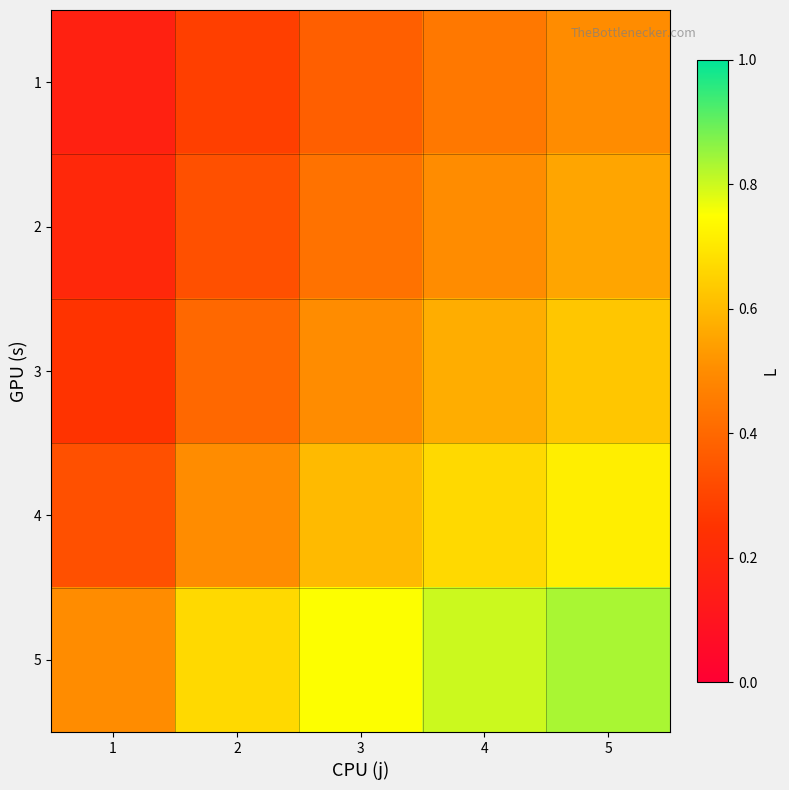

What is the difference between the highest and lowest values at 2?

0.4